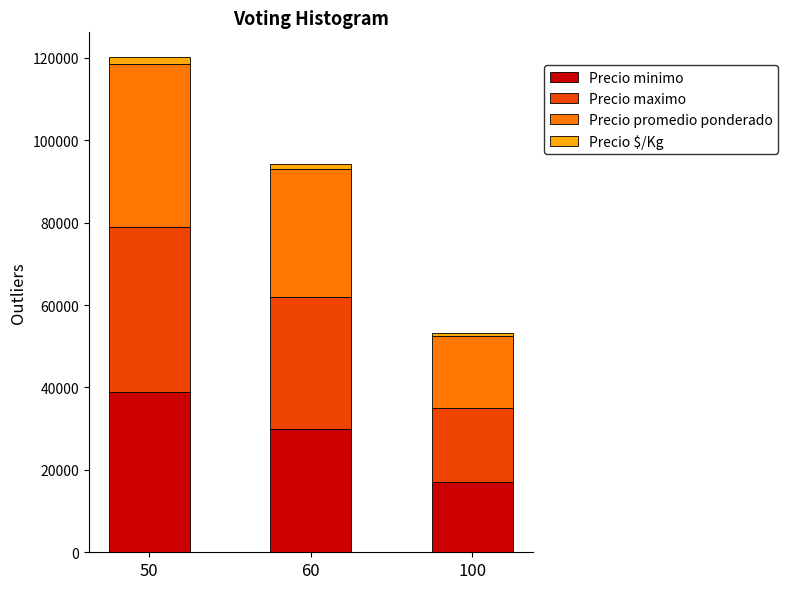

What is the total value across all series at 50?

120184